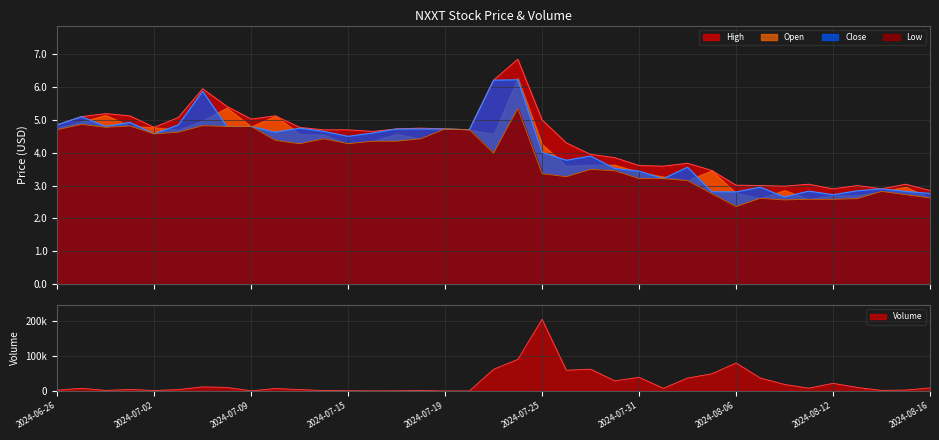

How many lines are shown in the chart?

4